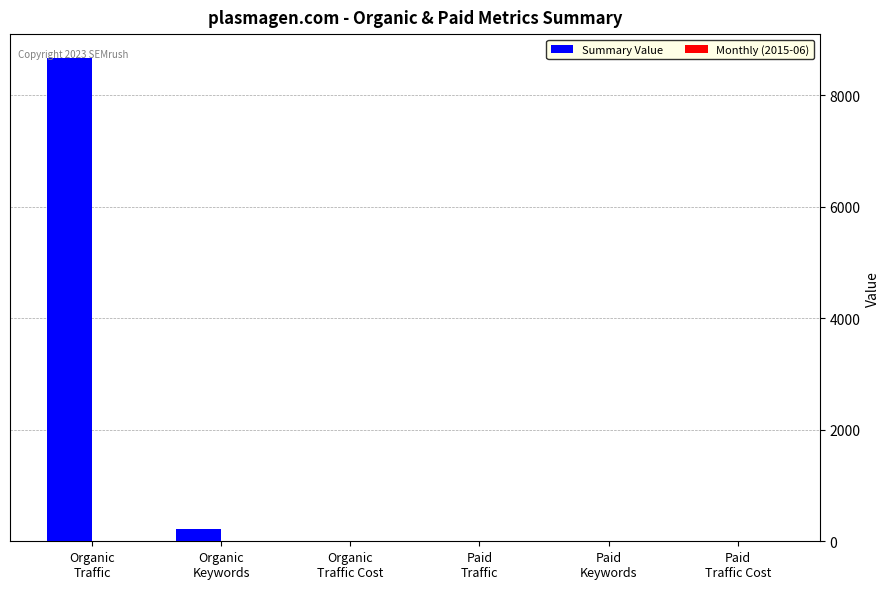

What is the sum of all values?

8886